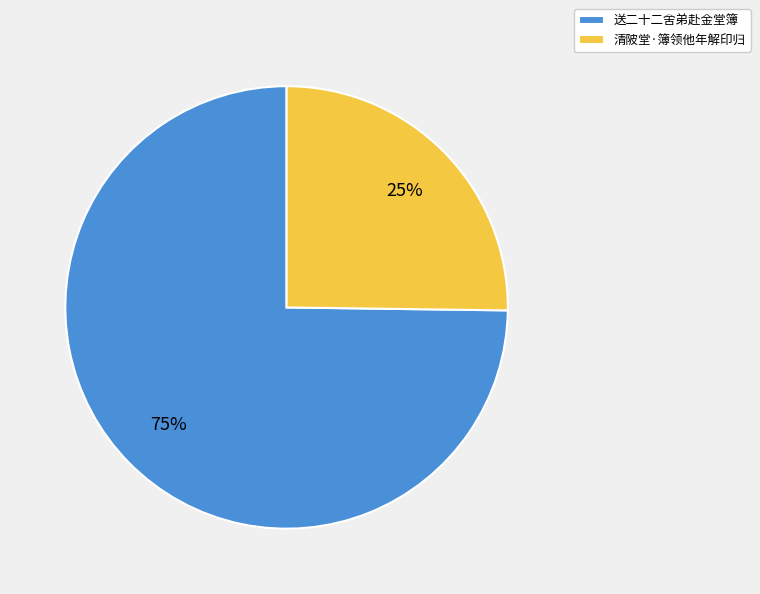

Approximately how many times larger is the value at 送二十二舍弟赴金堂簿 compared to 清陂堂·簿领他年解印归?

3.0